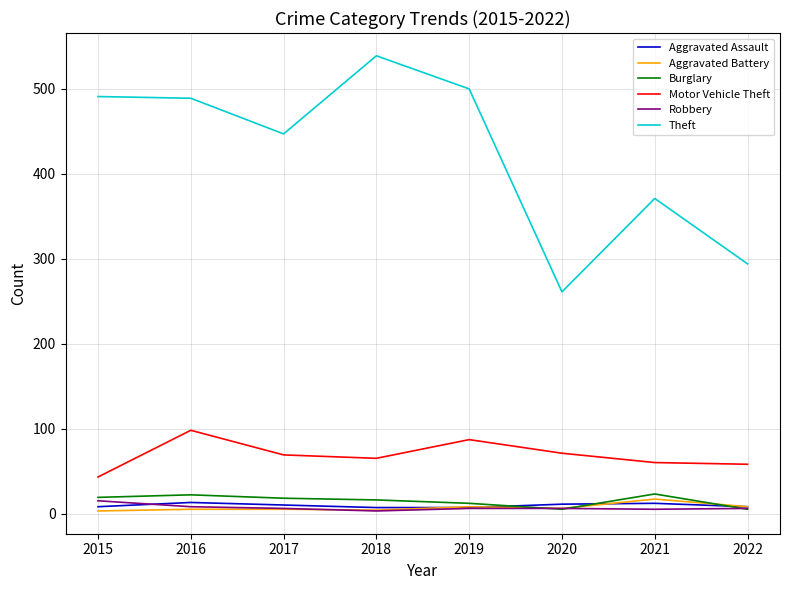

True or false: Burglary and Theft cross at least once.

False